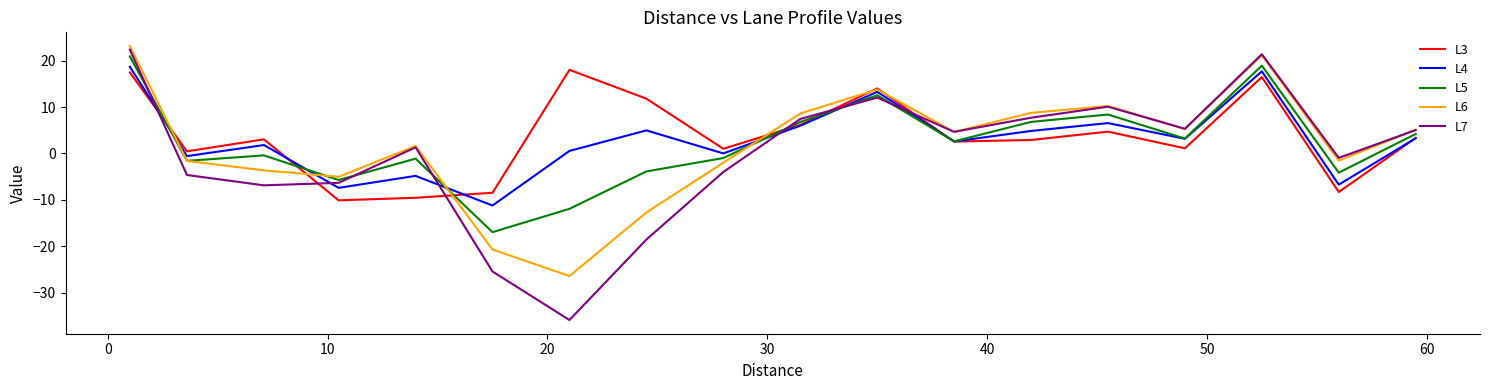

The value of L3 at −10 is 4.5. True or false?

False